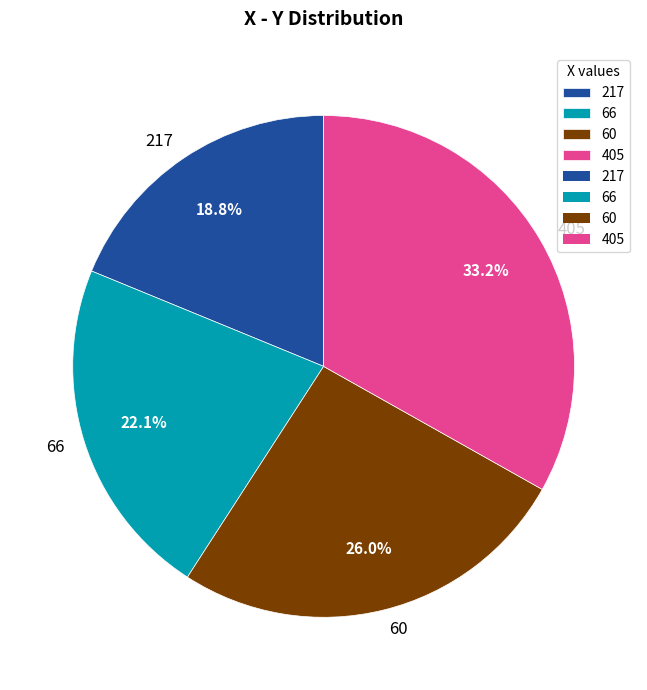

To the nearest percent, what percentage of the pie is 217?

19%